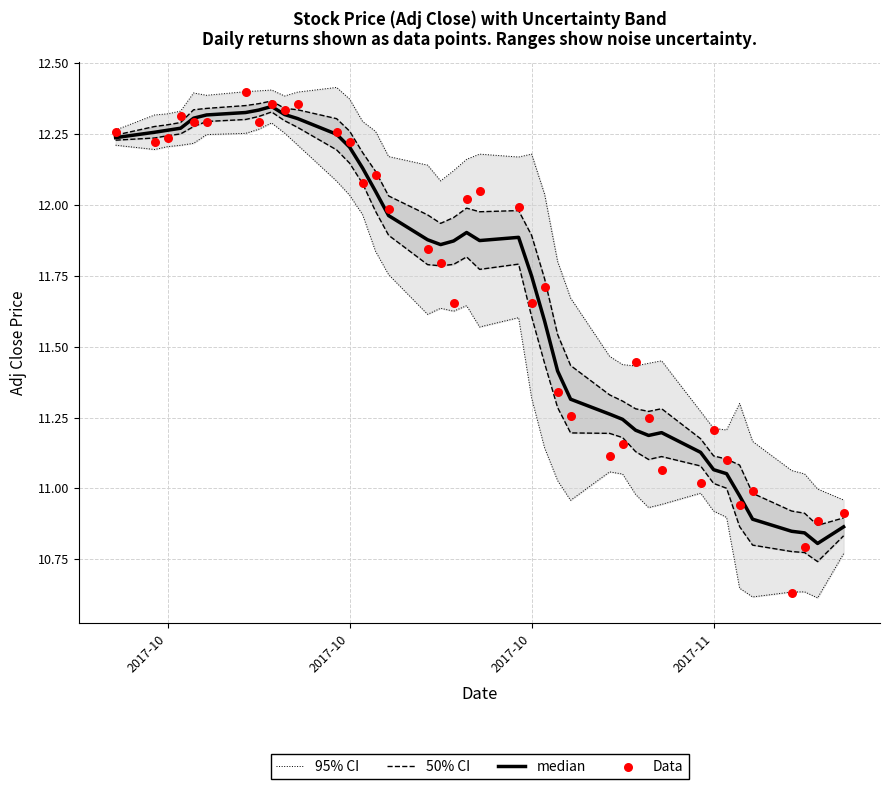

What is the total value across all series at 2017-11?

44.6